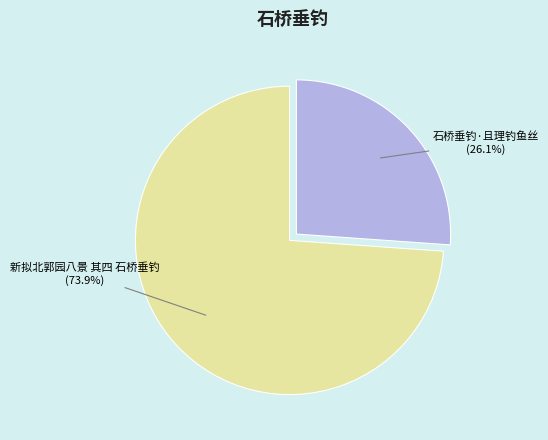

What is the largest slice in the pie chart?

新拟北郭园八景 其四 石桥垂钓